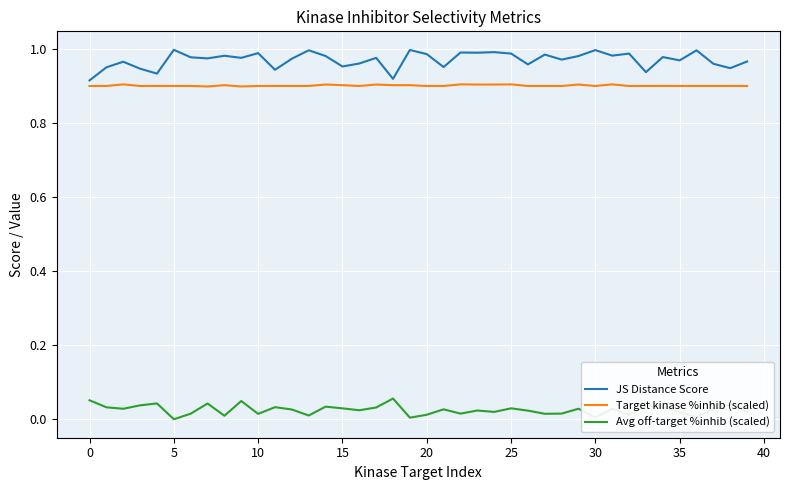

Which series has the largest range (max minus min)?

JS Distance Score